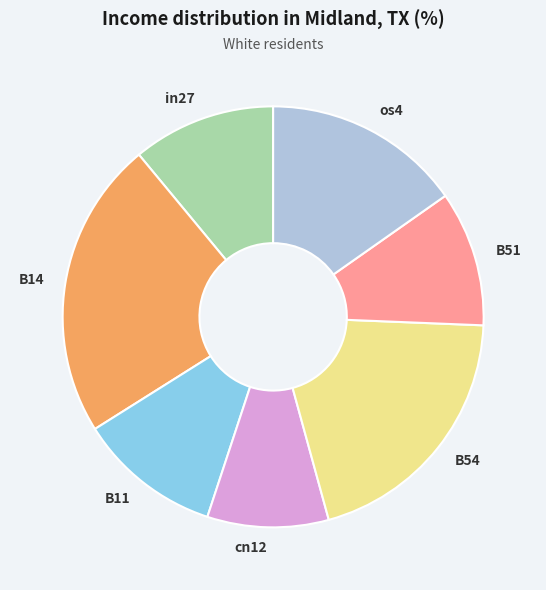

Is the sum of B54 and B14 greater than half?

No